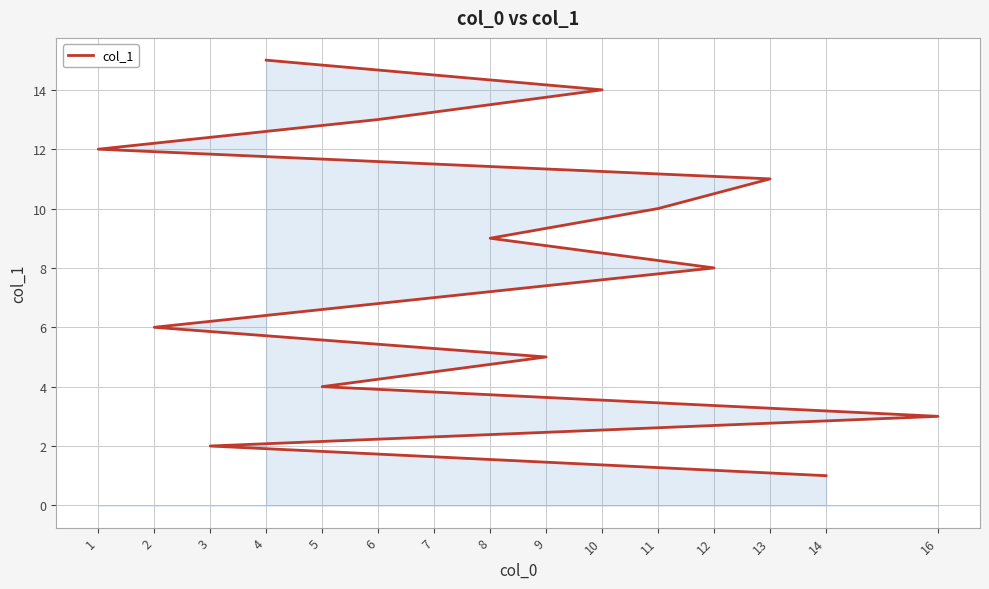

Where does the data first go above 8?

8